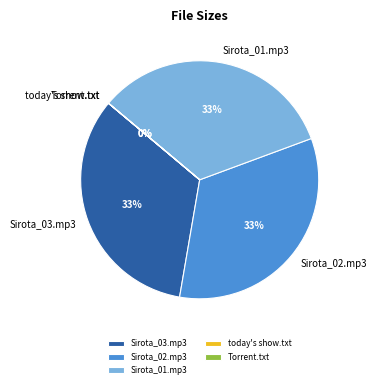

To the nearest percent, what is the difference between the largest and smallest slice percentages?

33%